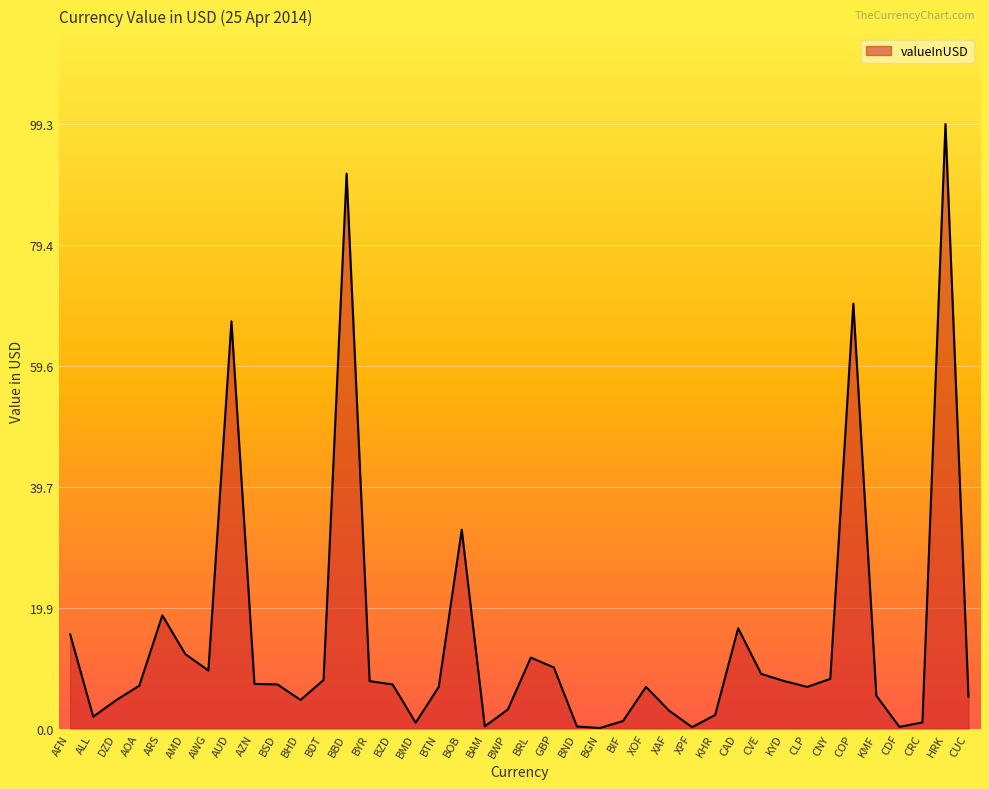

What is the difference between the maximum and minimum values?

99.2